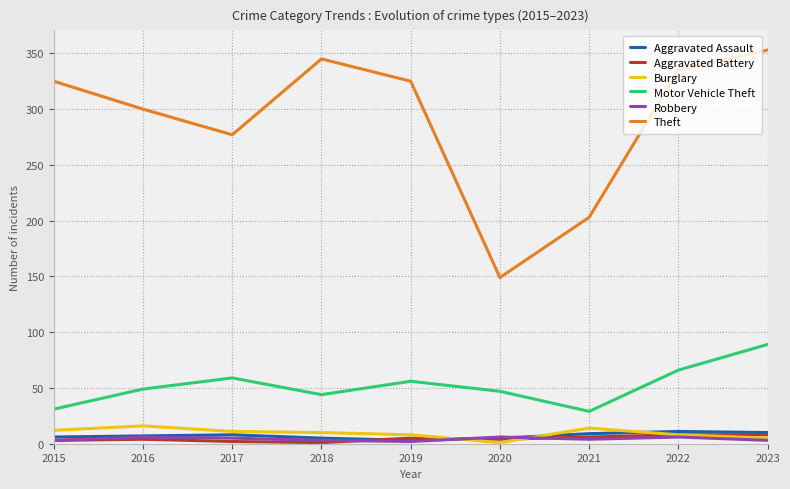

Is this an area chart (filled region under the line)?

No